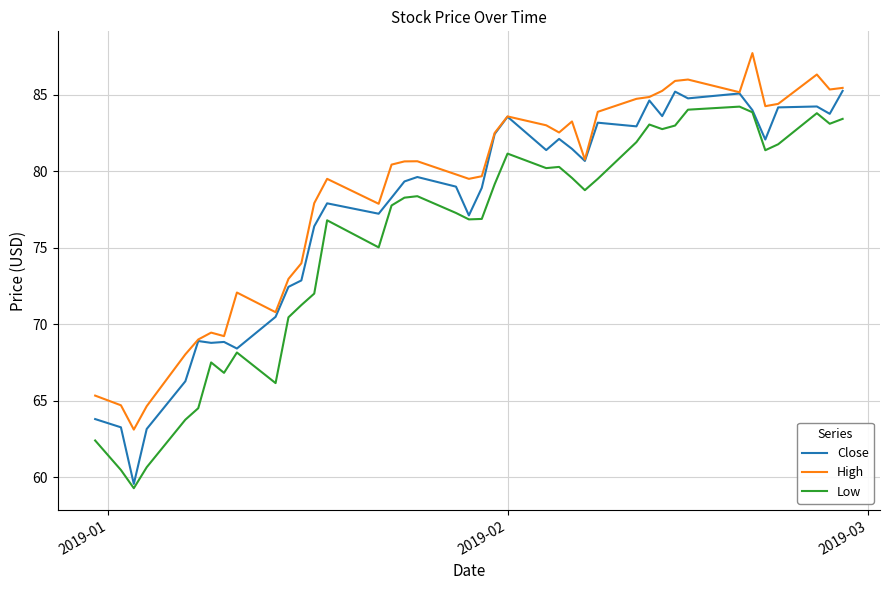

What is the minimum value shown in the chart?

59.3